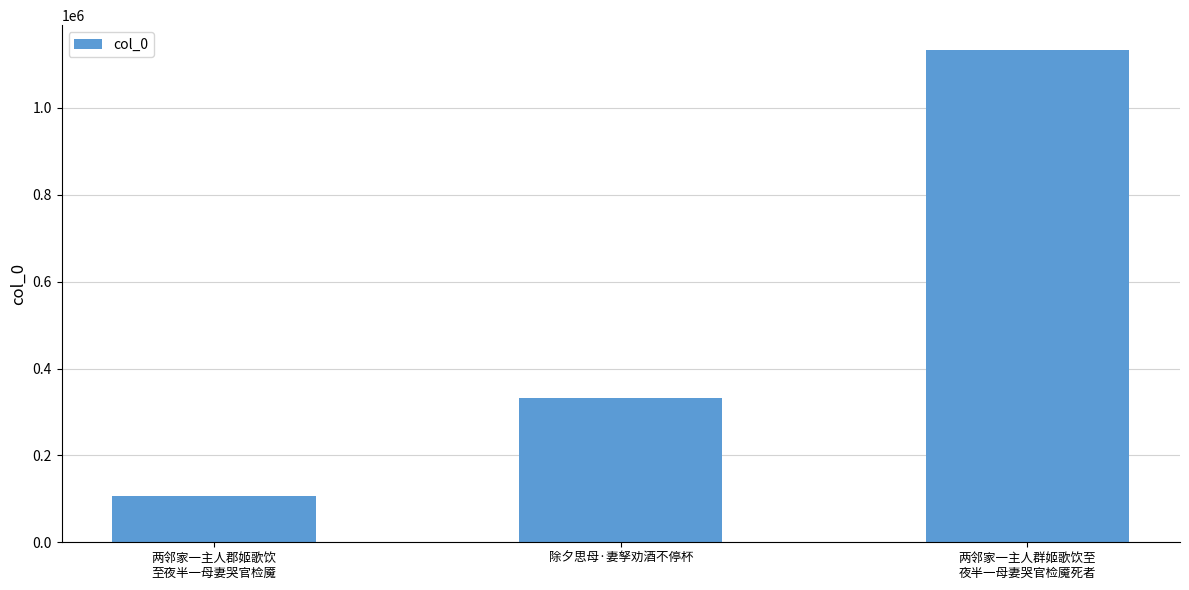

Which label corresponds to the largest value in the chart?

两邻家一主人群姬歌饮至
夜半一母妻哭官检魇死者